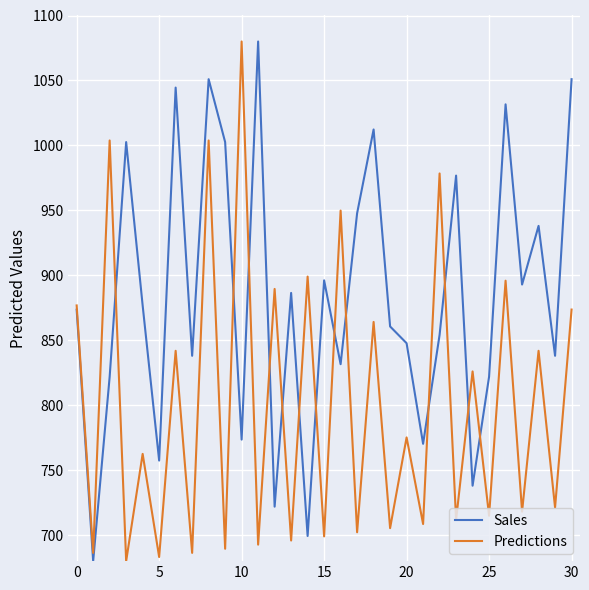

List the series in order of their overall mean, lowest first.

Predictions, Sales